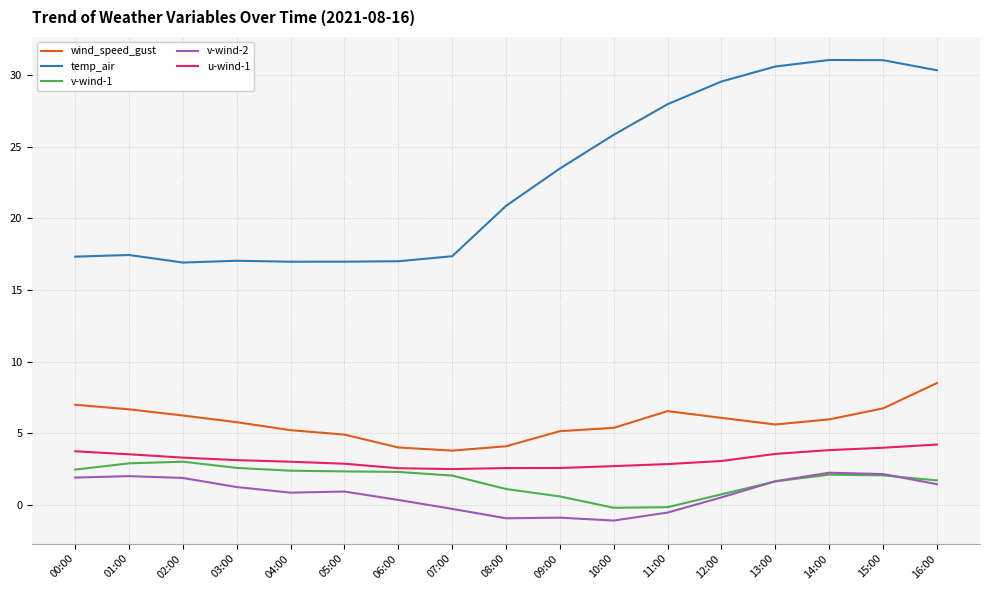

What are all the series names shown in the legend?

wind_speed_gust, temp_air, v-wind-1, v-wind-2, u-wind-1